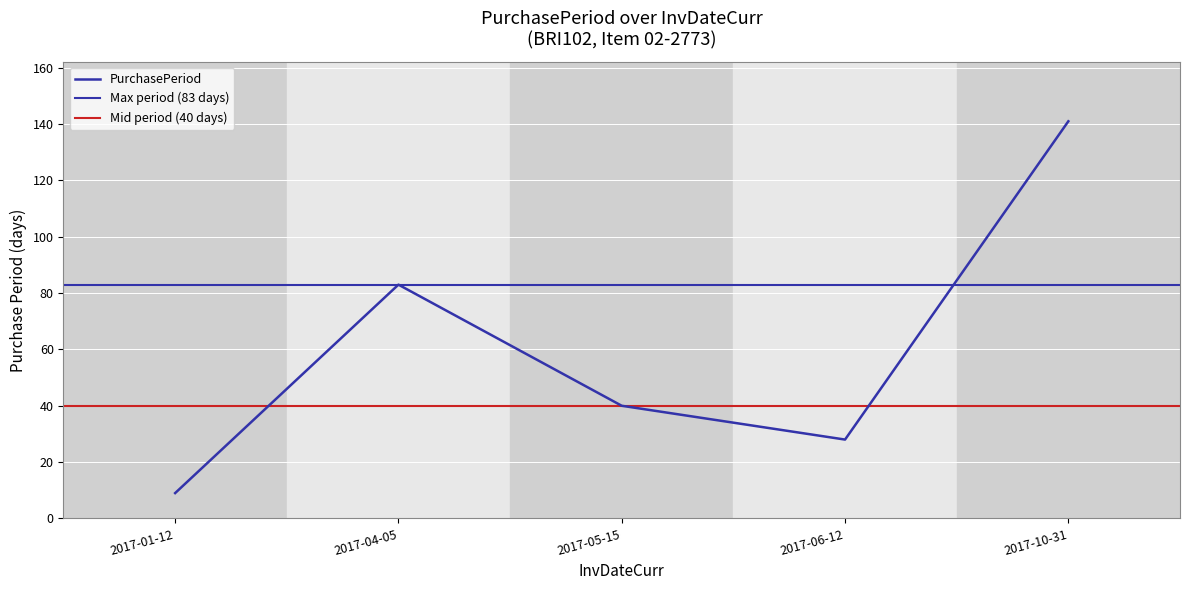

Is it true that the value at 2017-05-15 is 71?

False